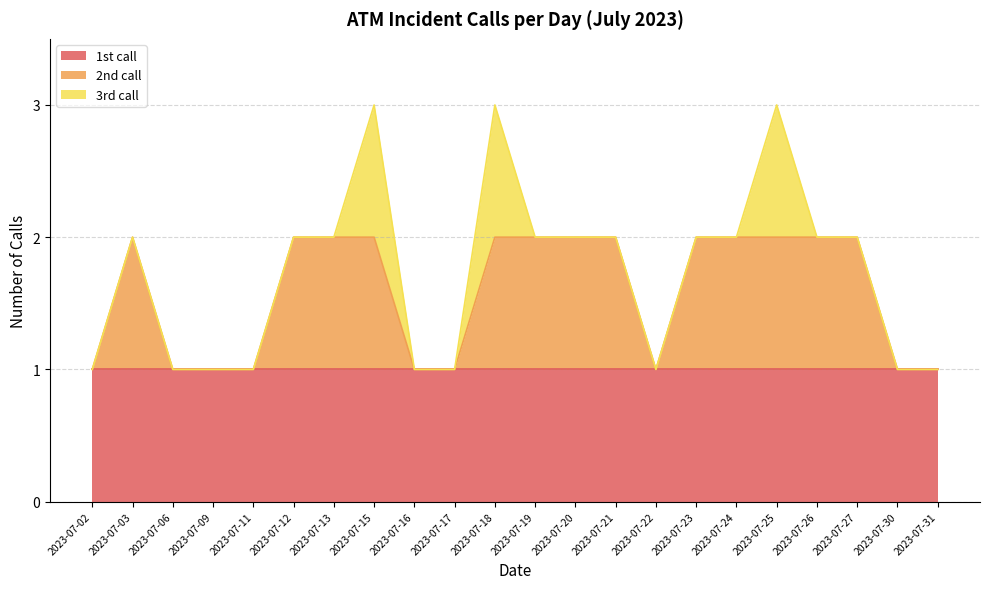

At how many categories does at least one series exceed 0?

22